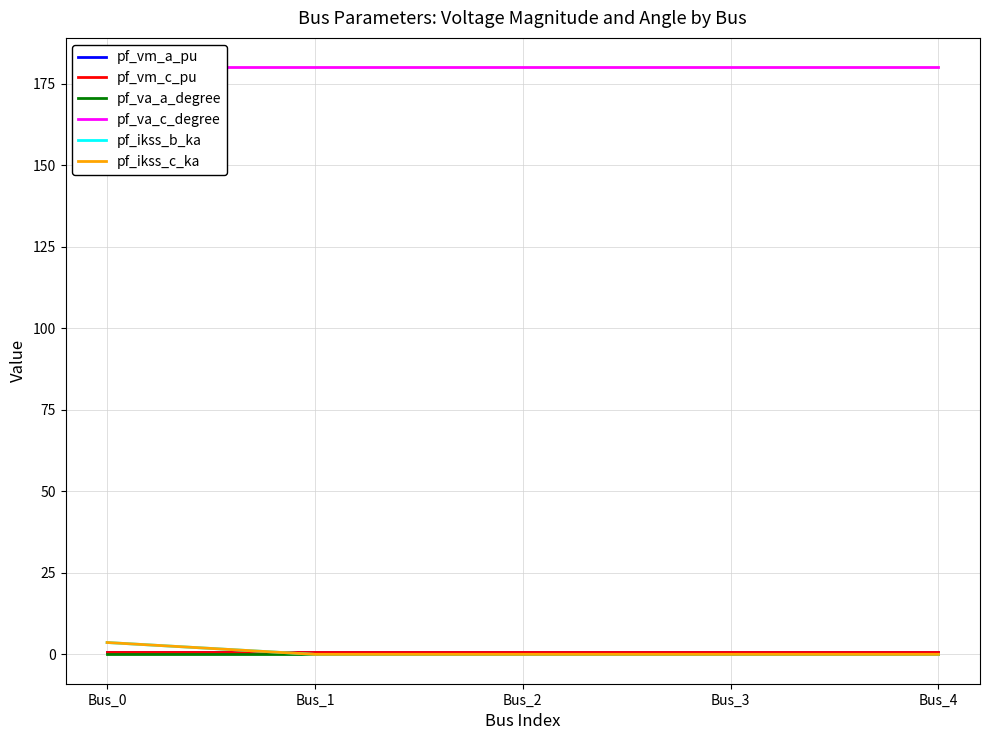

List the series in order of their peak value, highest first.

pf_va_c_degree, pf_ikss_b_ka, pf_ikss_c_ka, pf_vm_c_pu, pf_vm_a_pu, pf_va_a_degree